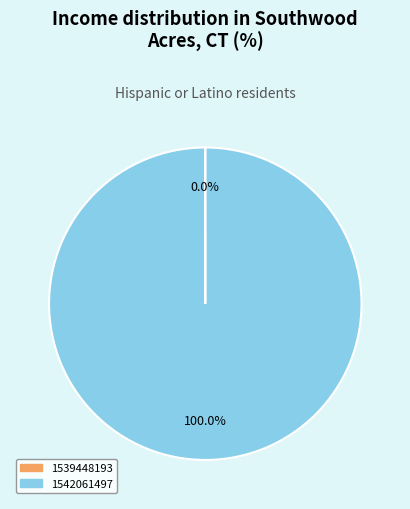

Does any single category account for the majority?

Yes